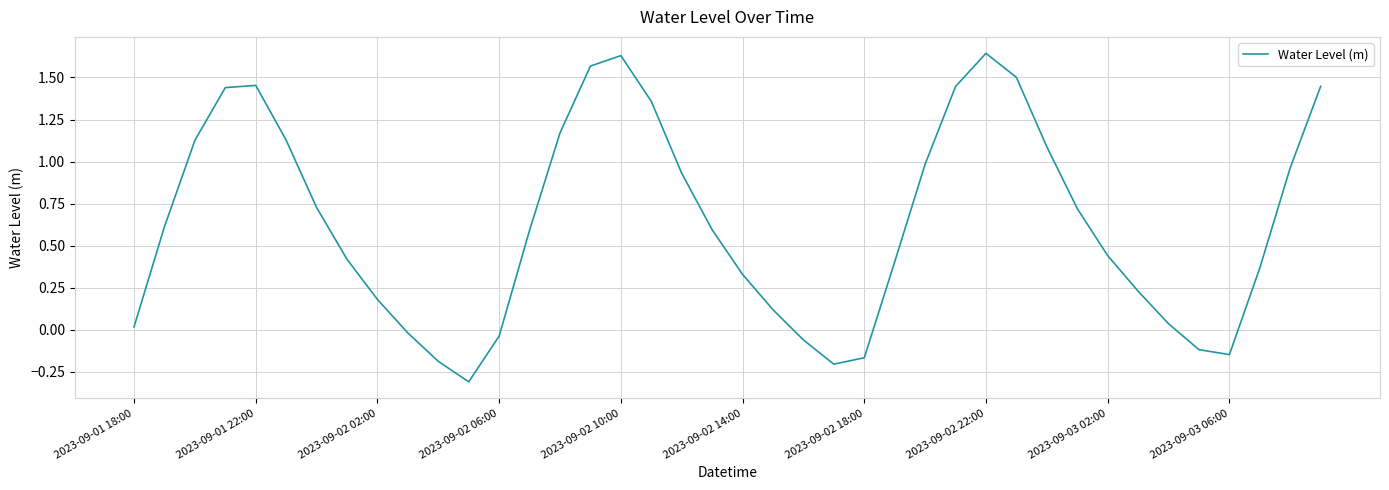

What is the sum of all values?

25.4